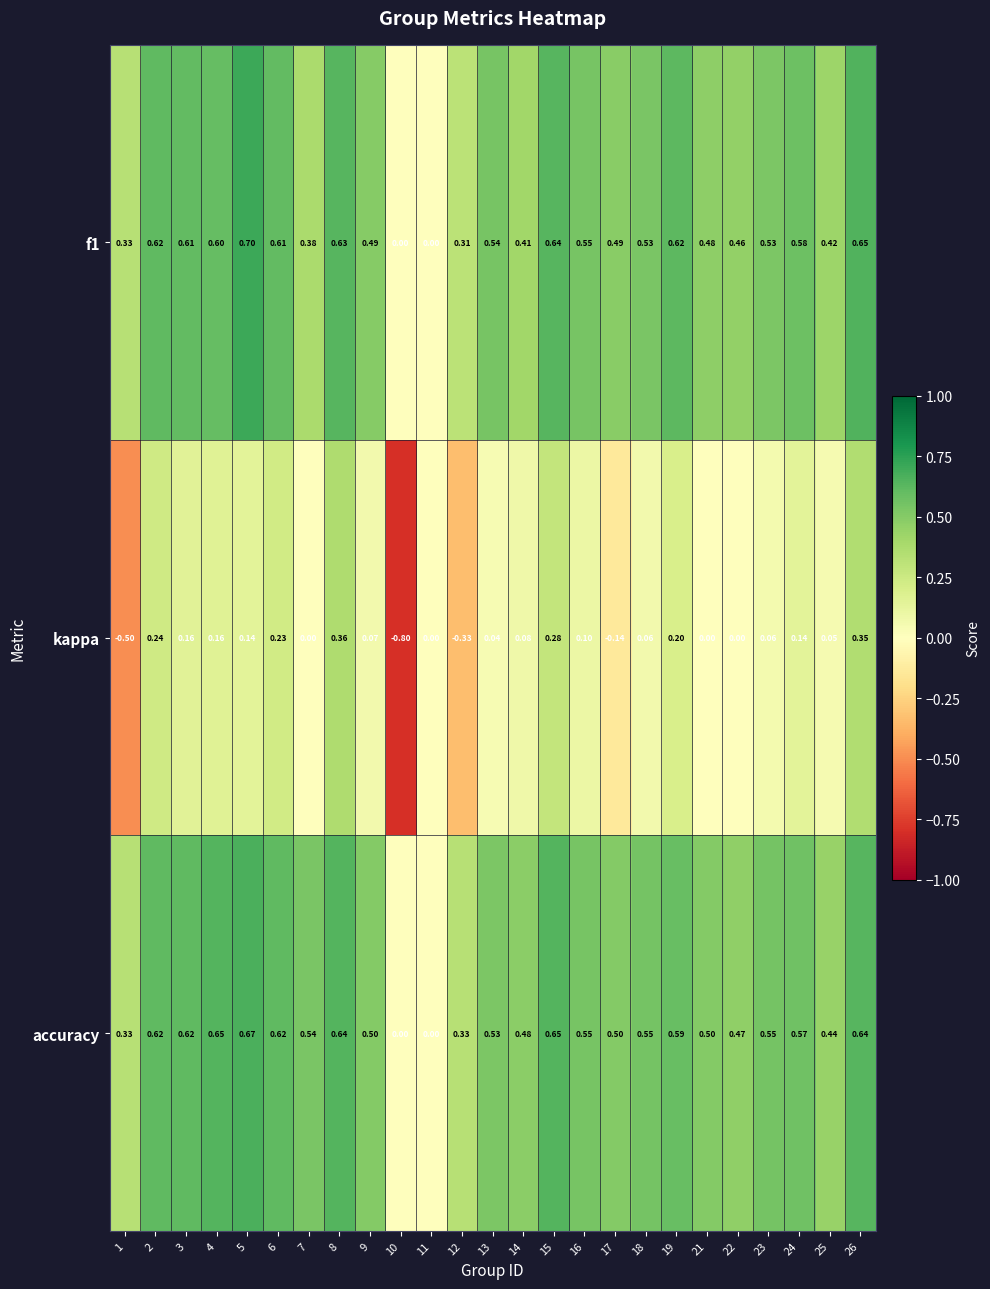

Which series has the largest total across all categories?

accuracy